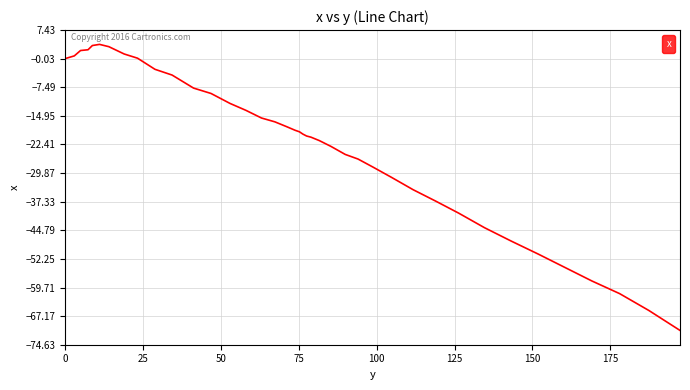

What is the greatest value displayed?

3.7